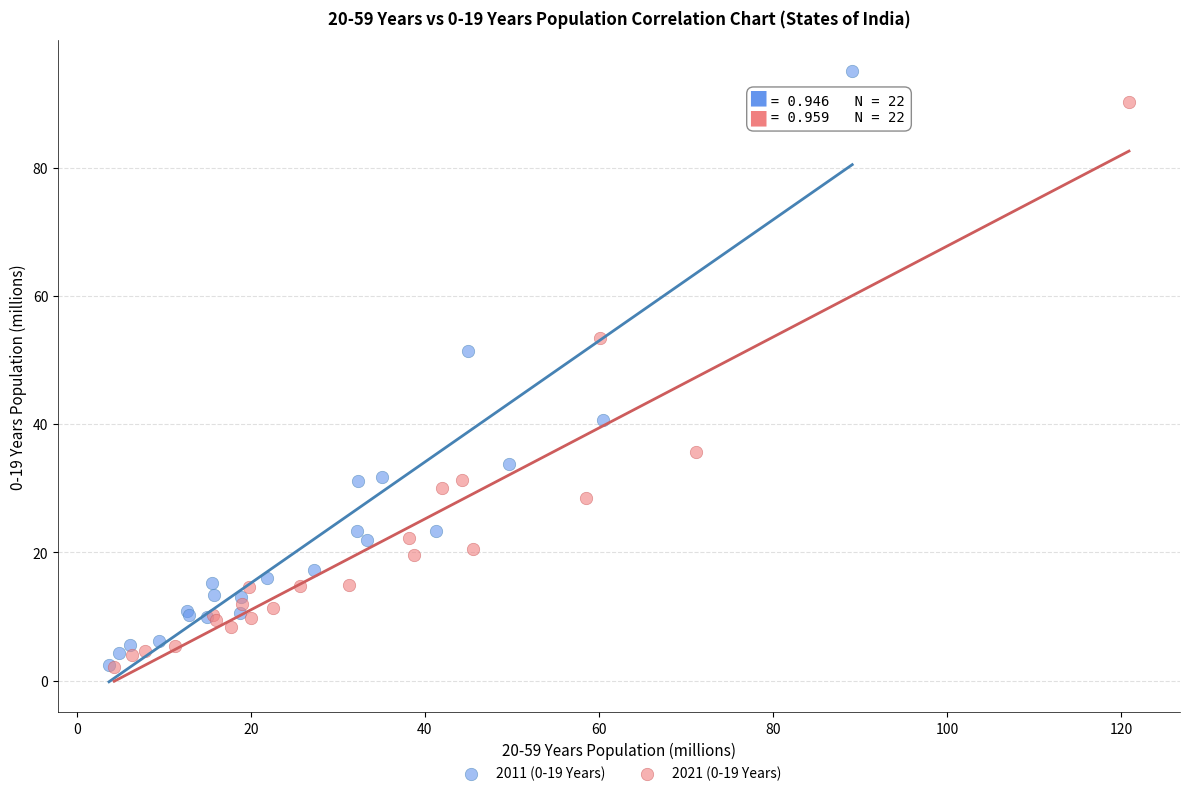

What are all the series names shown in the legend?

2011 (0-19 Years), 2021 (0-19 Years)